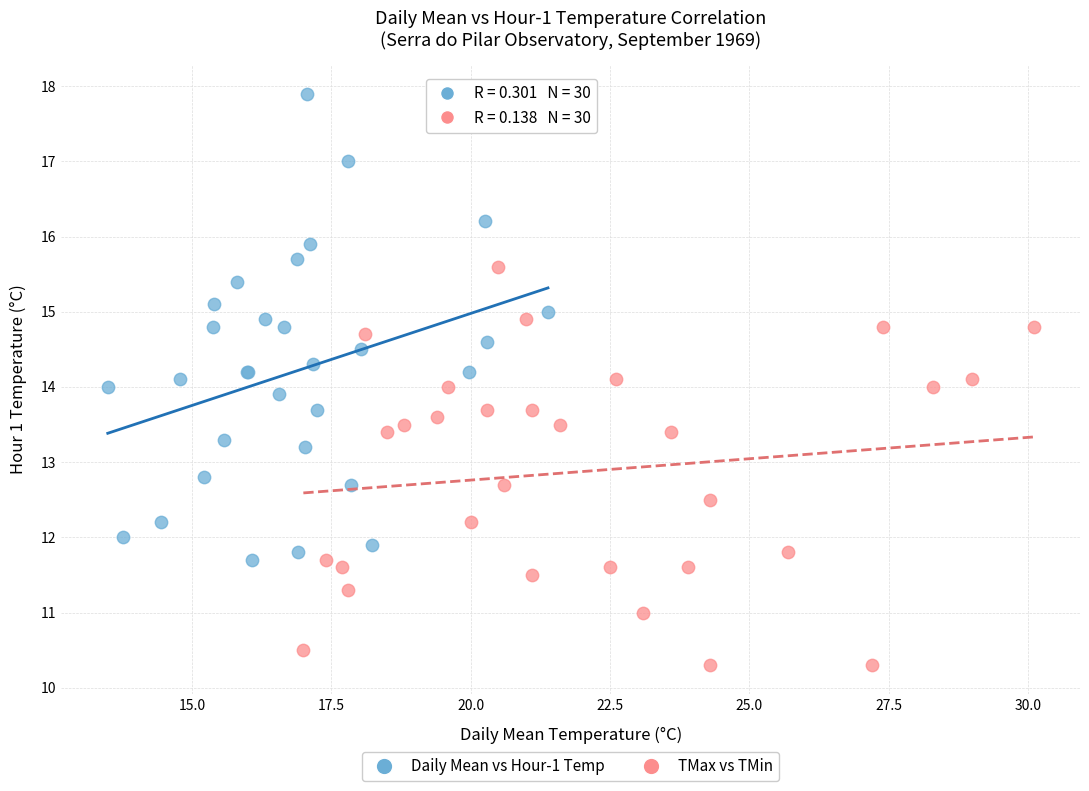

Which series reaches the maximum Y coordinate?

Daily Mean vs Hour-1 Temp